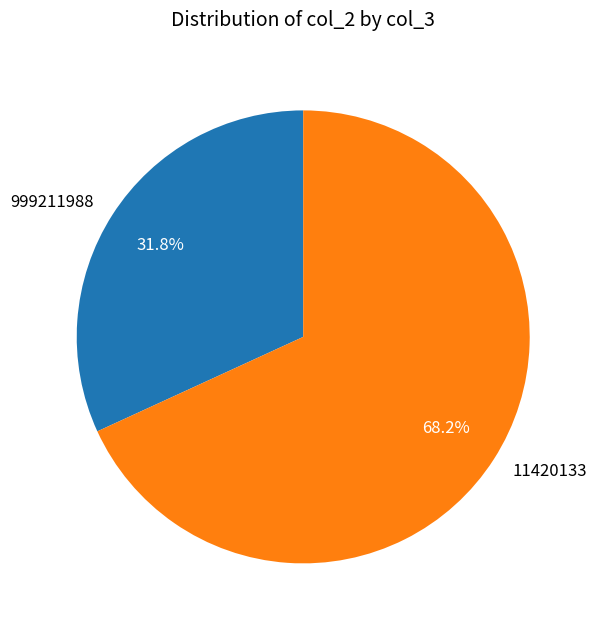

To the nearest percent, what is the combined percentage of 11420133 and 999211988?

100%